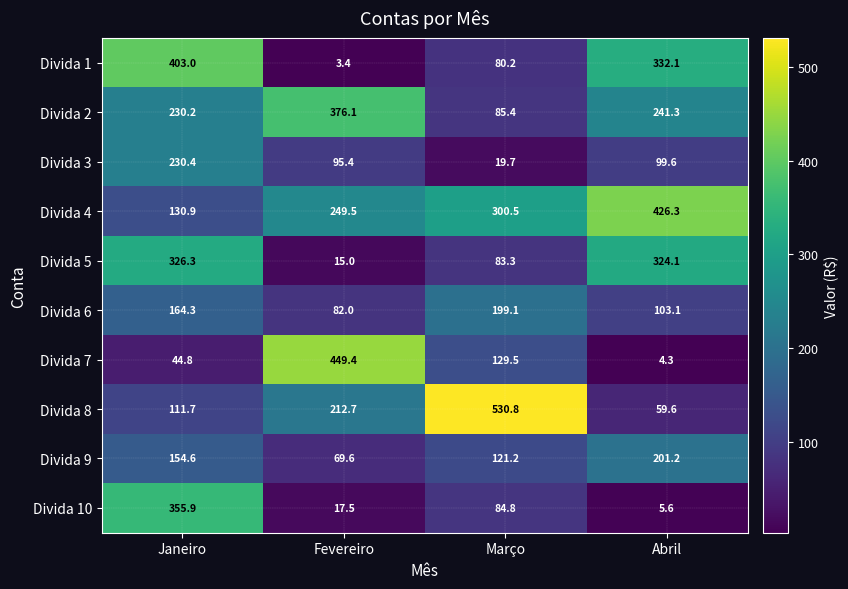

What is the sum of all Divida 1 values?

818.7